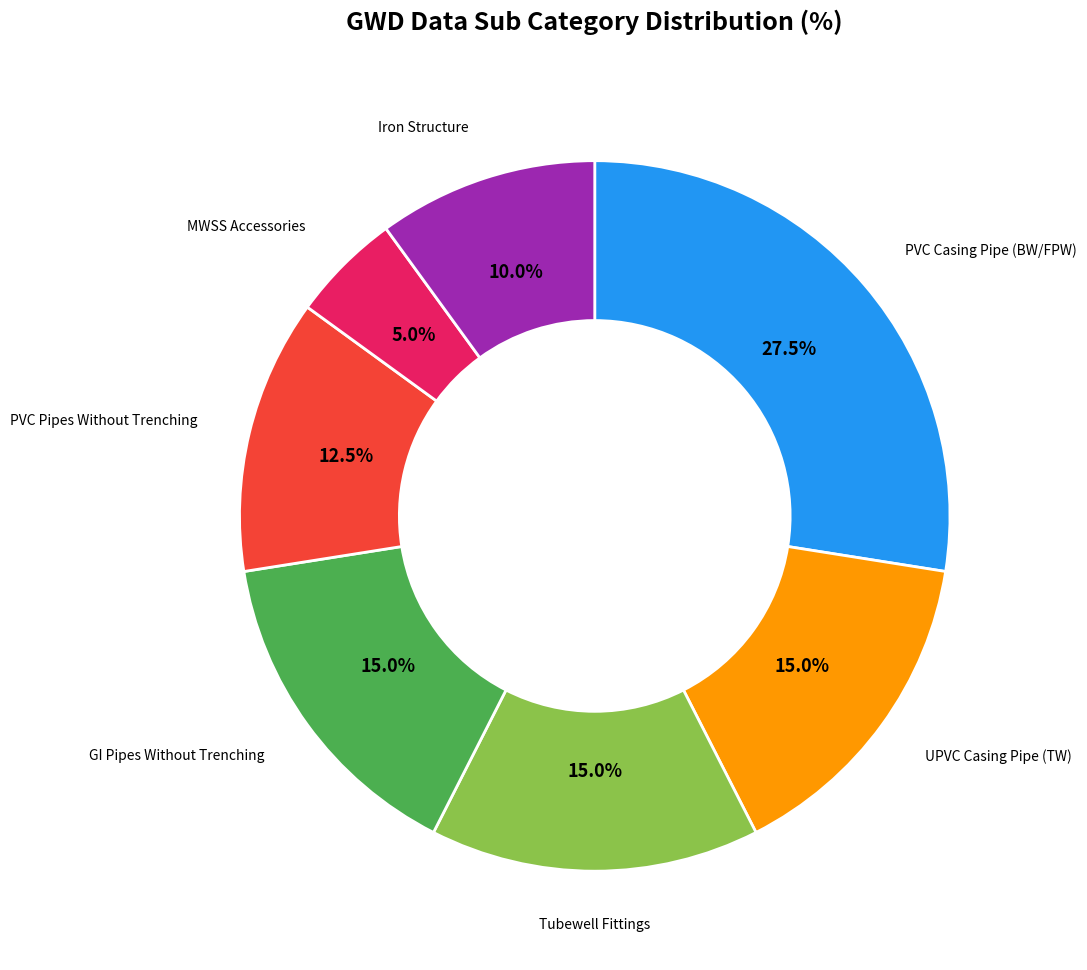

How many slices are in this pie chart?

7